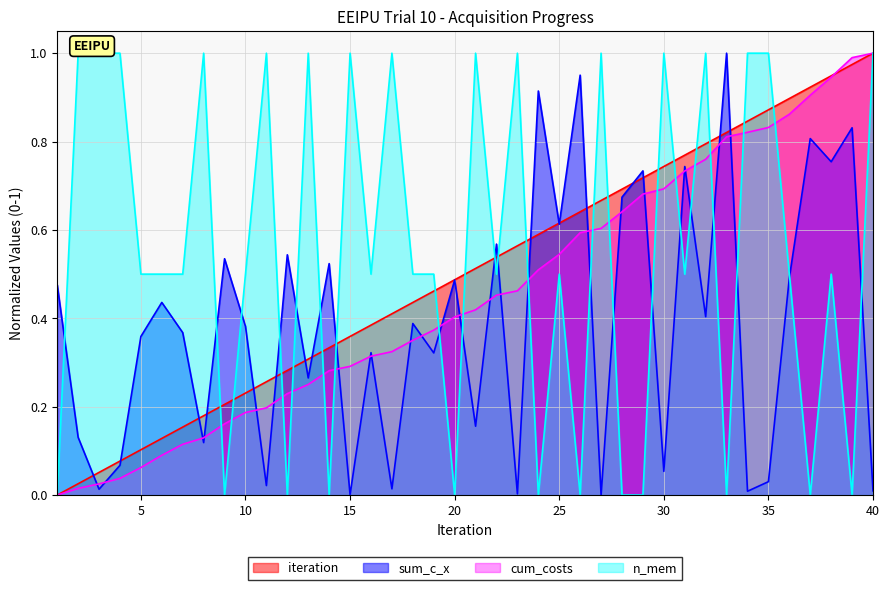

Does the chart have visible grid lines?

Yes